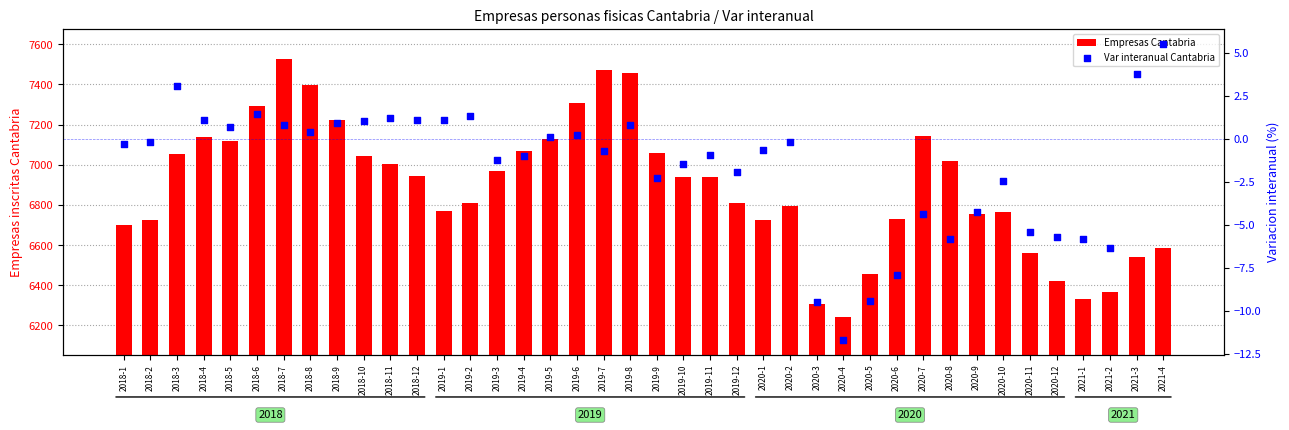

At which category is the sum across all series the highest?

2018-7